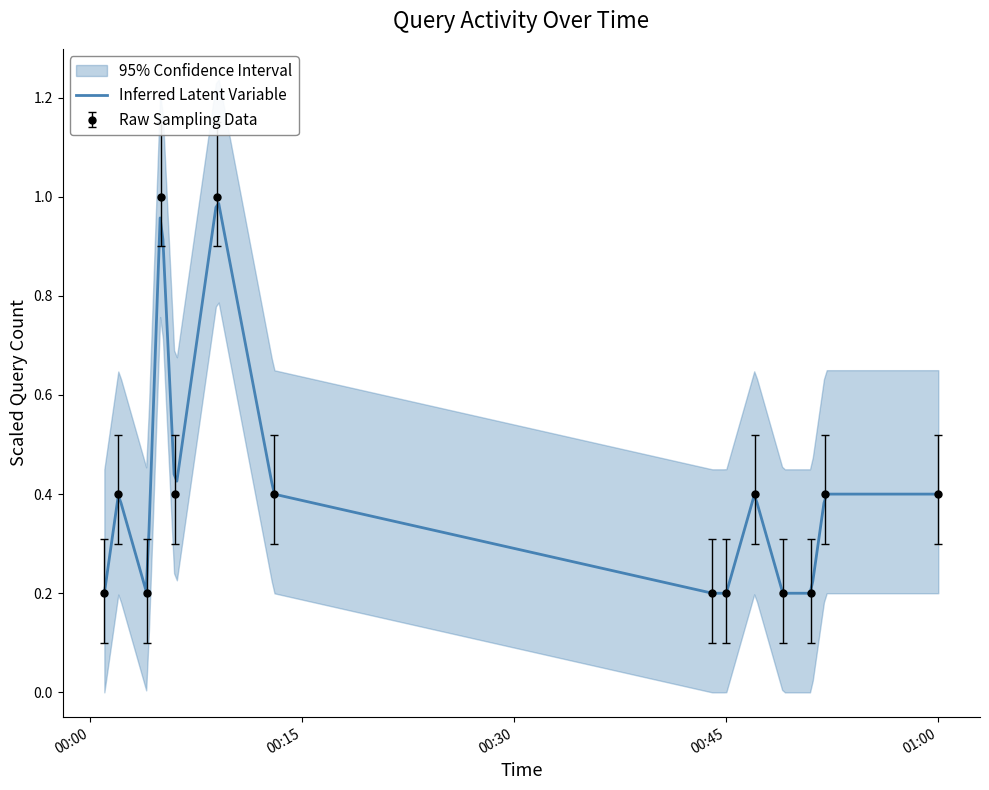

Is it true that Raw Sampling Data equals 0.4 at 01:00?

True